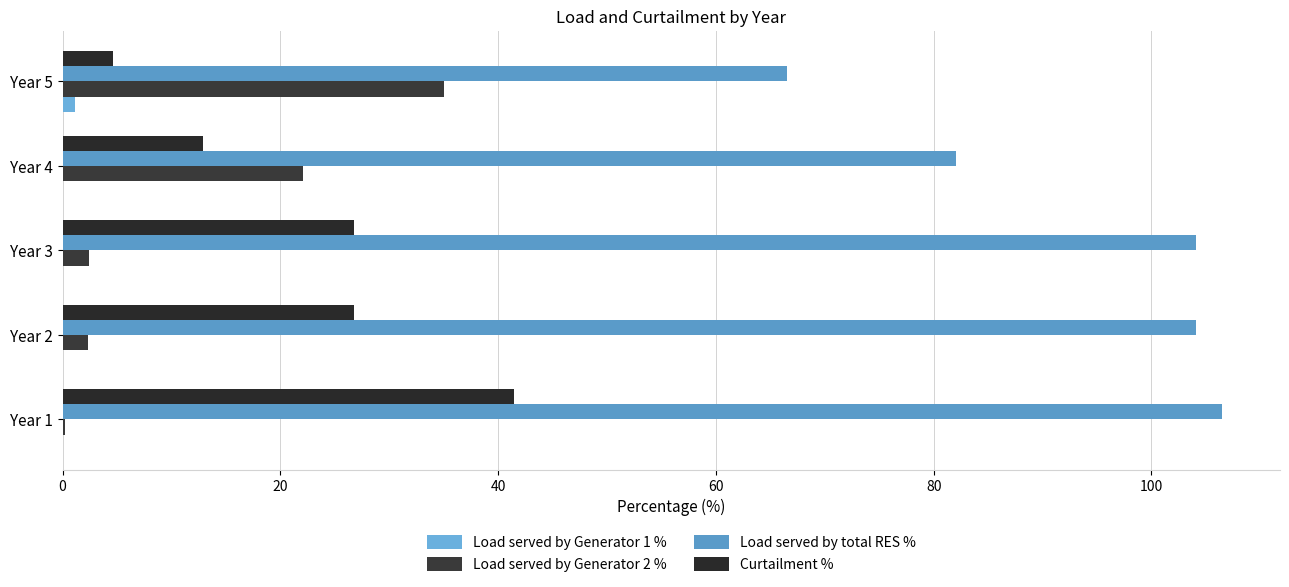

What is the highest value of the Curtailment % series?

41.4